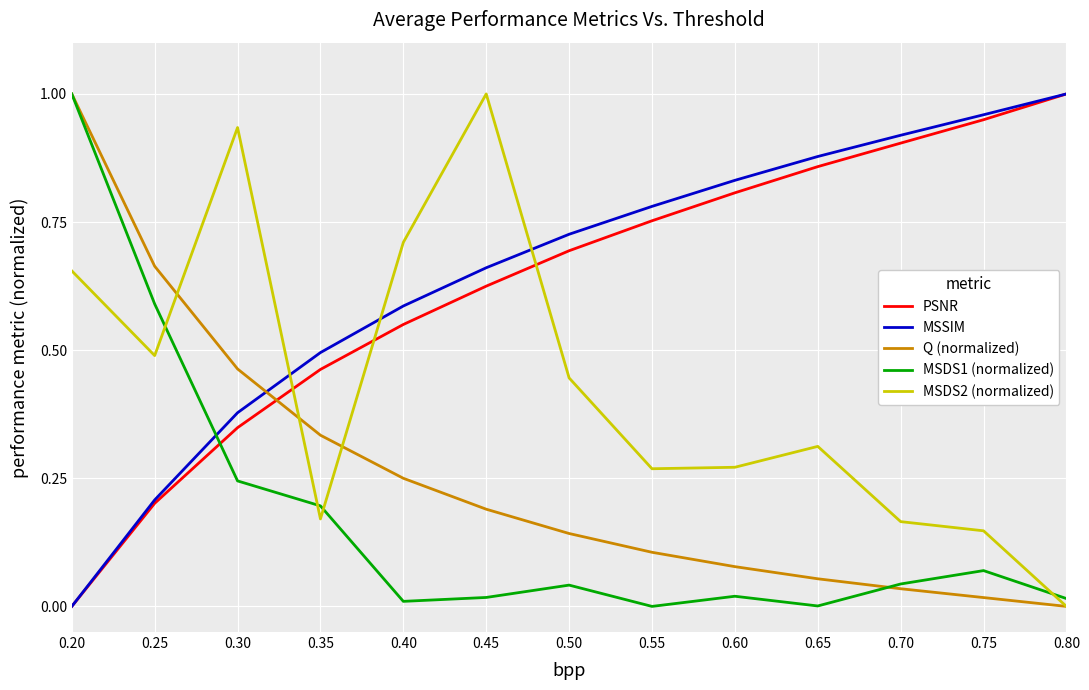

Is this an area chart (filled region under the line)?

No